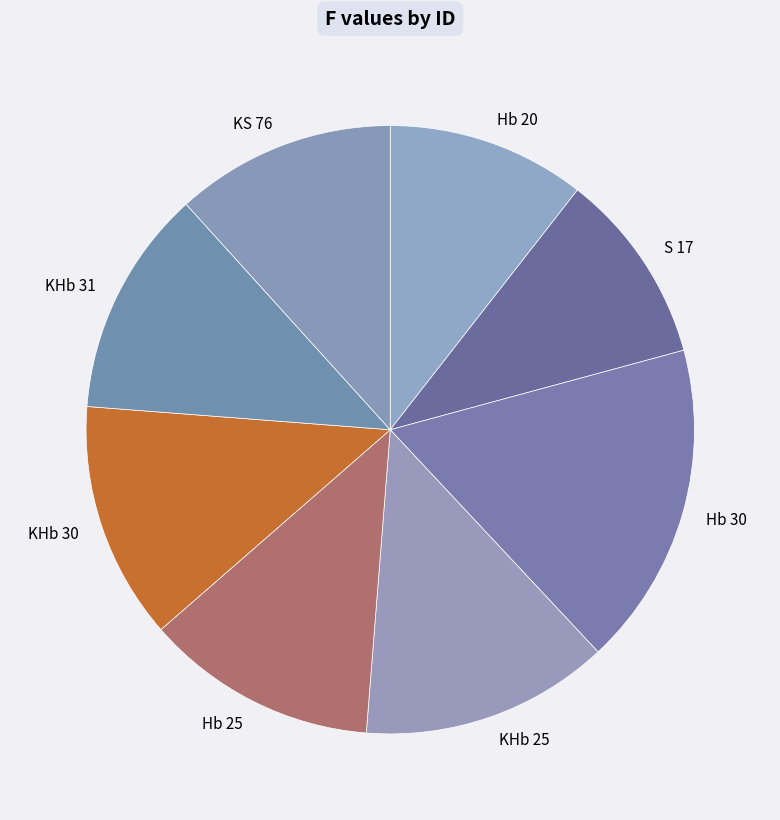

How many slices are in this pie chart?

8